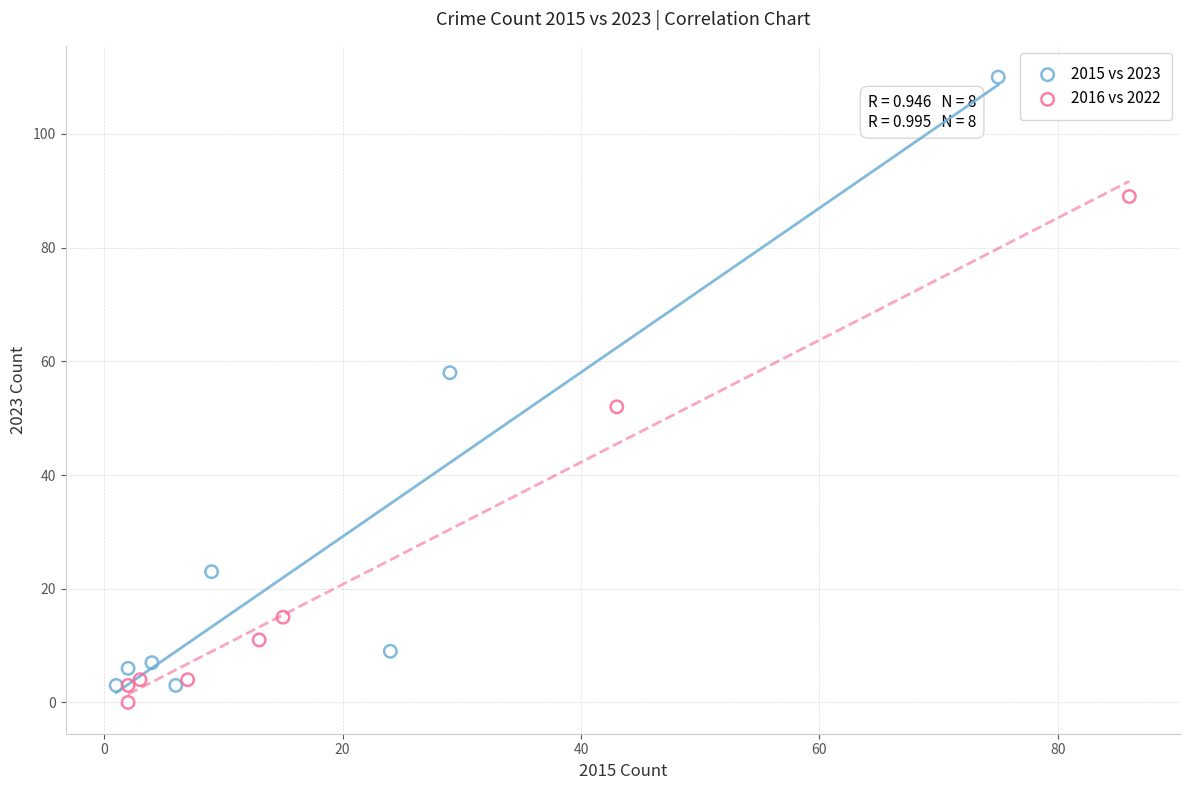

What are all the series names shown in the legend?

2015 vs 2023, 2016 vs 2022